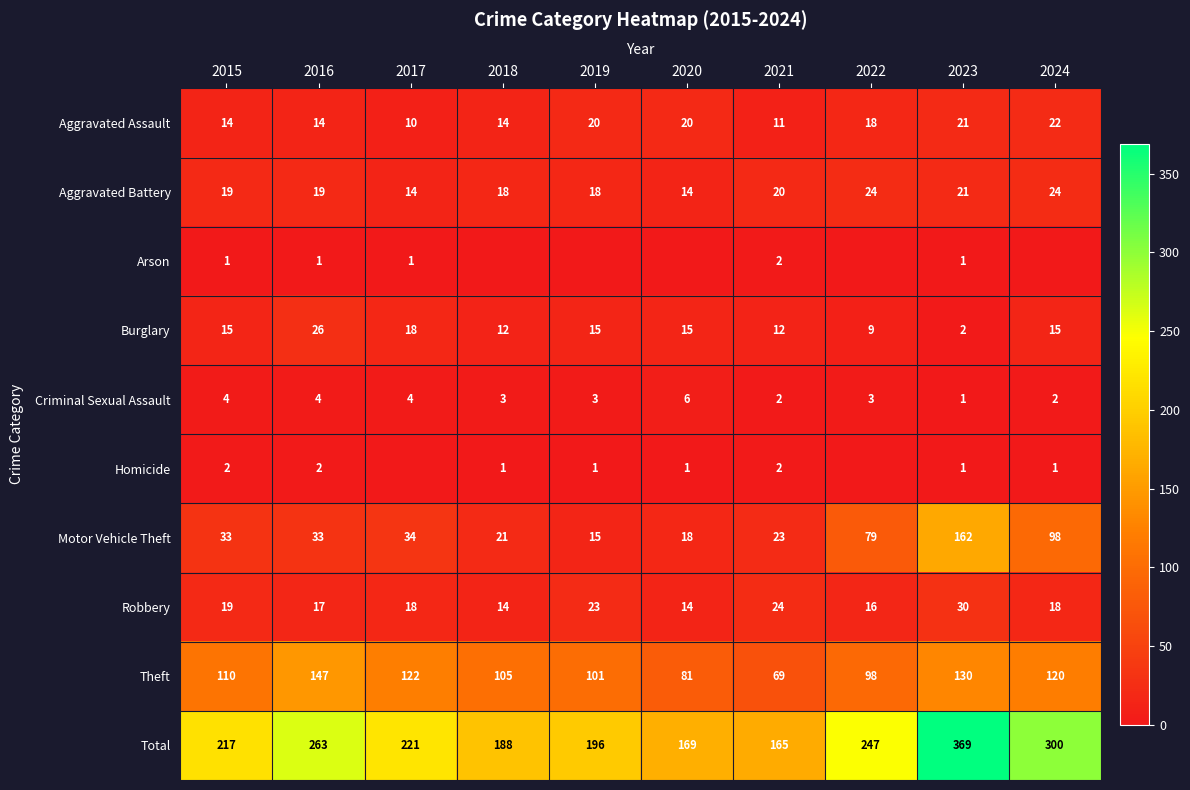

At which label does Criminal Sexual Assault first exceed 3?

2015